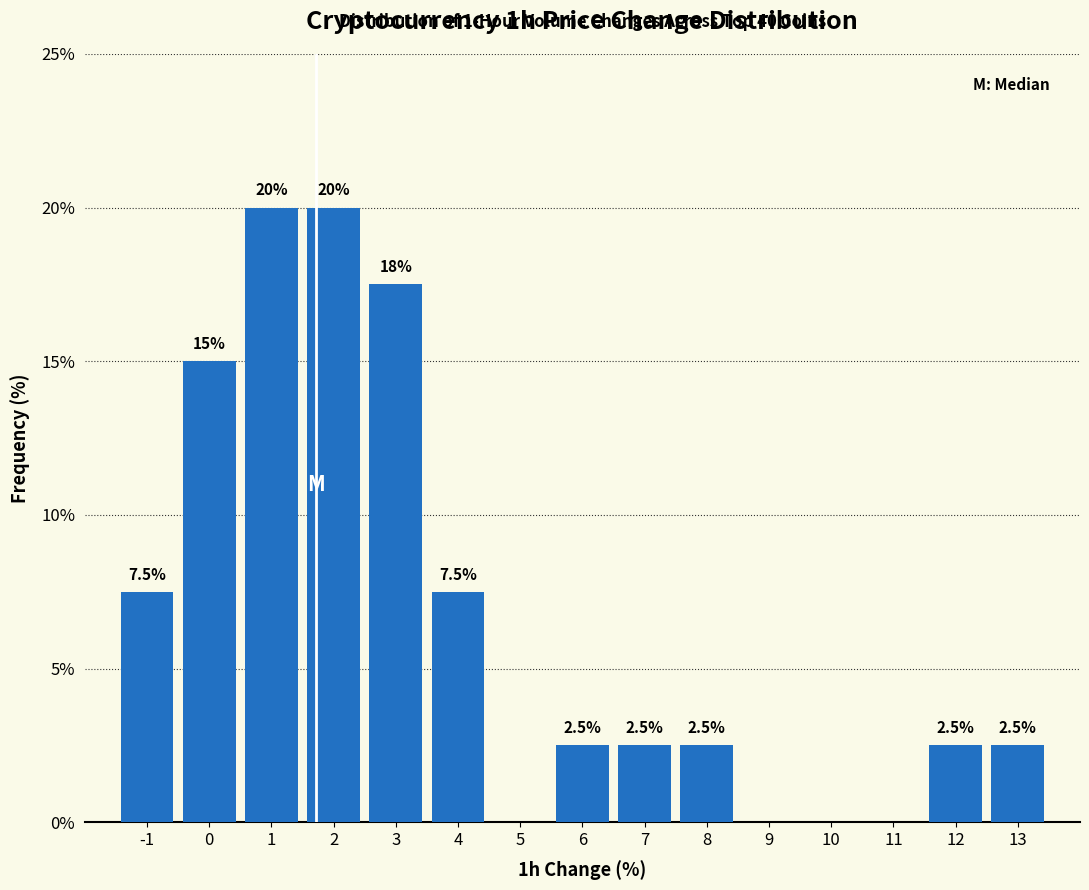

Reading left to right, what are all the values shown in this chart?

-1=7.5	0=15.0	1=20.0	2=20.0	3=17.5	4=7.5	5=0.0	6=2.5	7=2.5	8=2.5	9=0.0	10=0.0	11=0.0	12=2.5	13=2.5